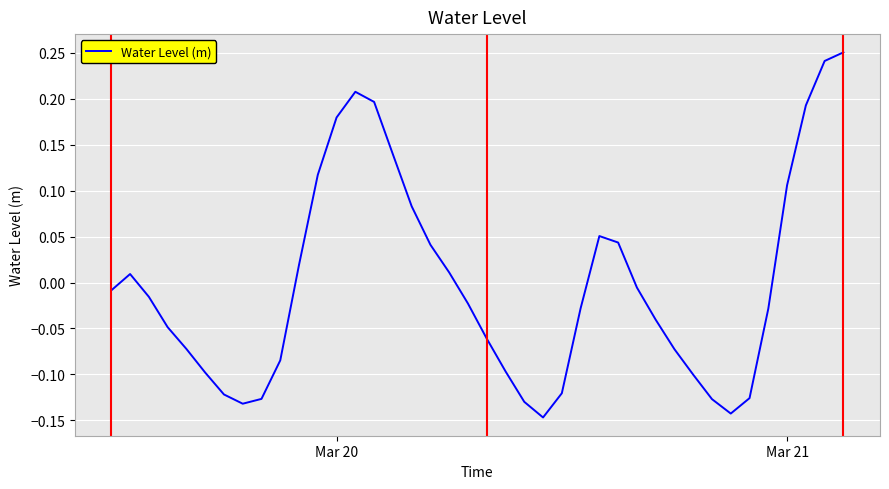

What is the difference between the maximum and minimum values?

0.4